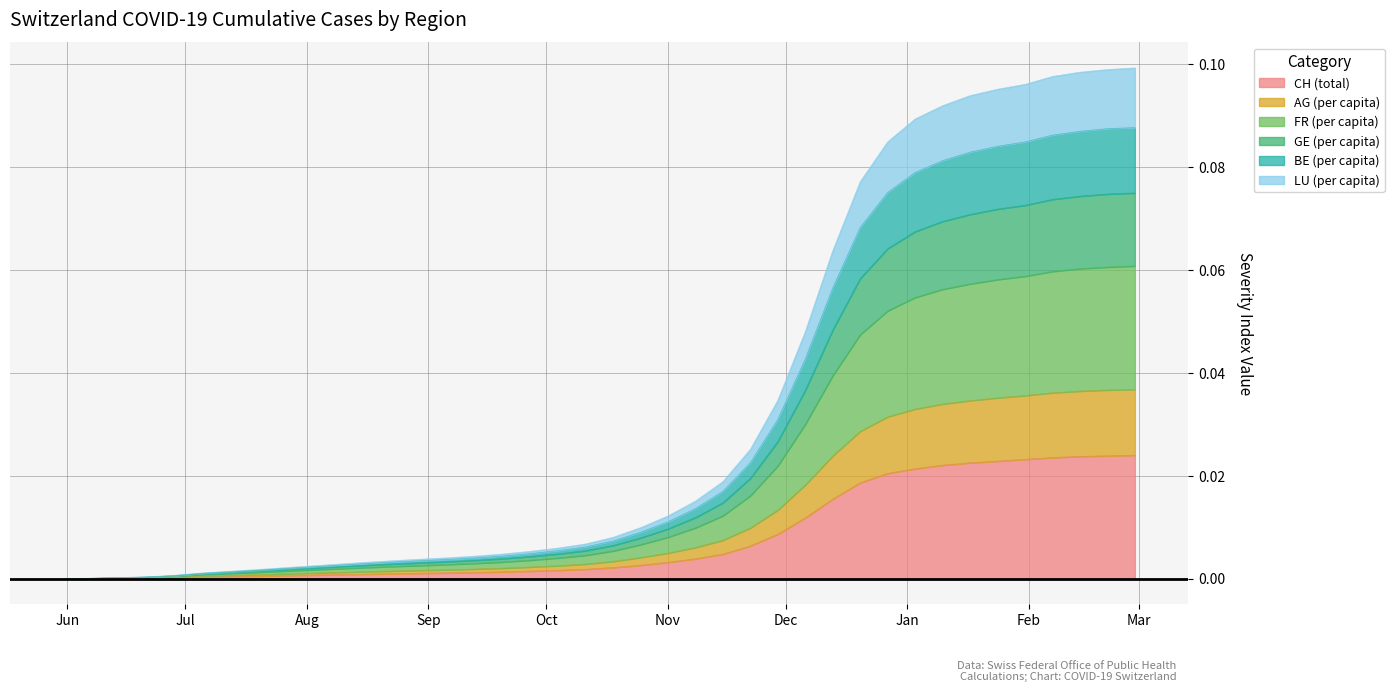

Is the value of FR_pc at 16 greater than the value of LU_pc at 35?

No